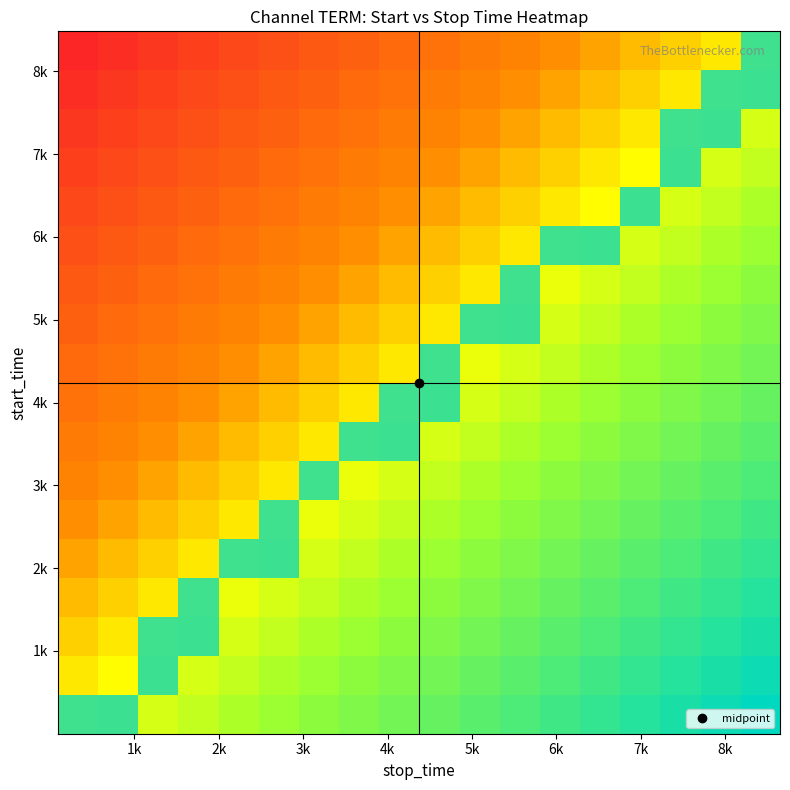

What is the maximum value shown in the chart?

1.0